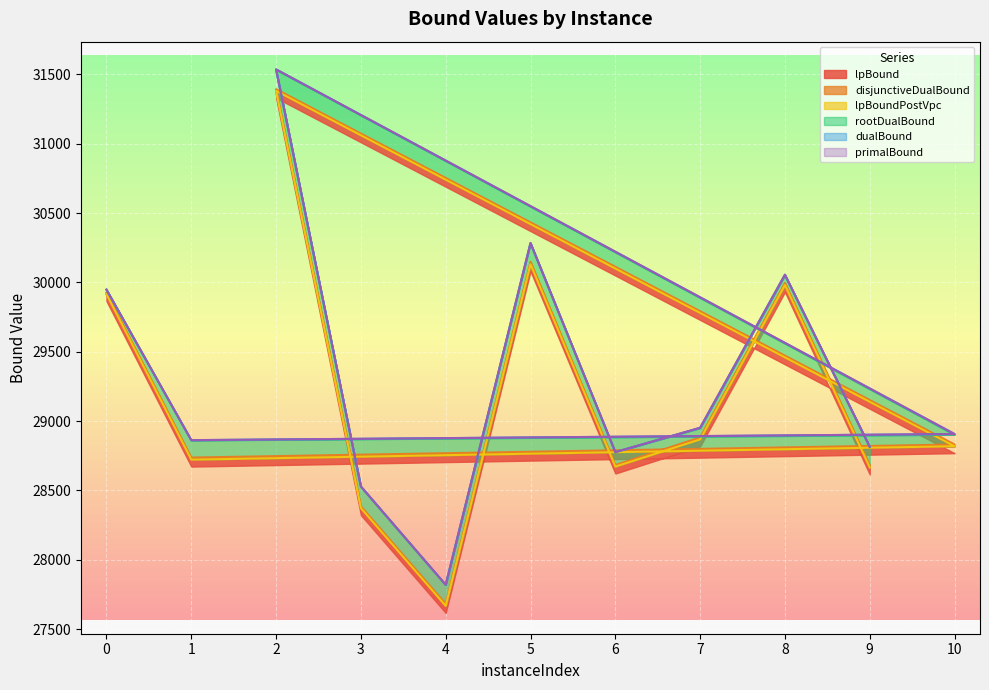

At how many categories does at least one series exceed 27918?

10